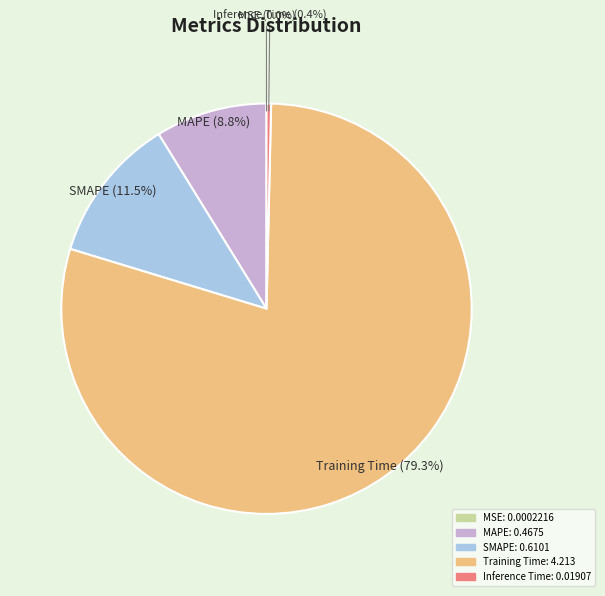

What percentage is NOT represented by MAPE?

91.2%